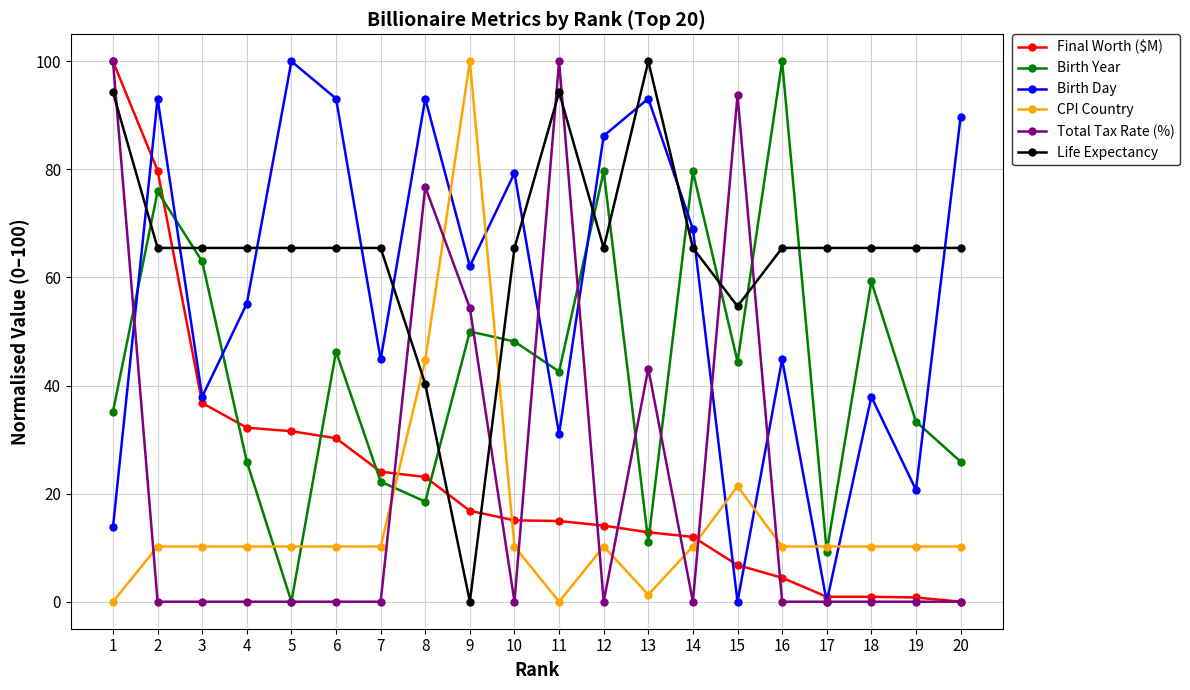

Which category has the highest value in the Life Expectancy series?

13